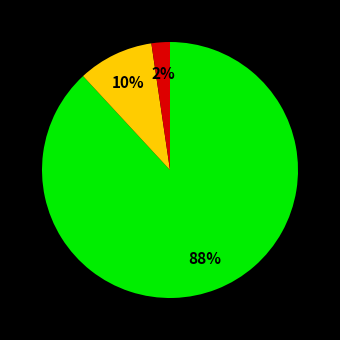

To the nearest percent, what is the difference between the largest and smallest slice percentages?

86%